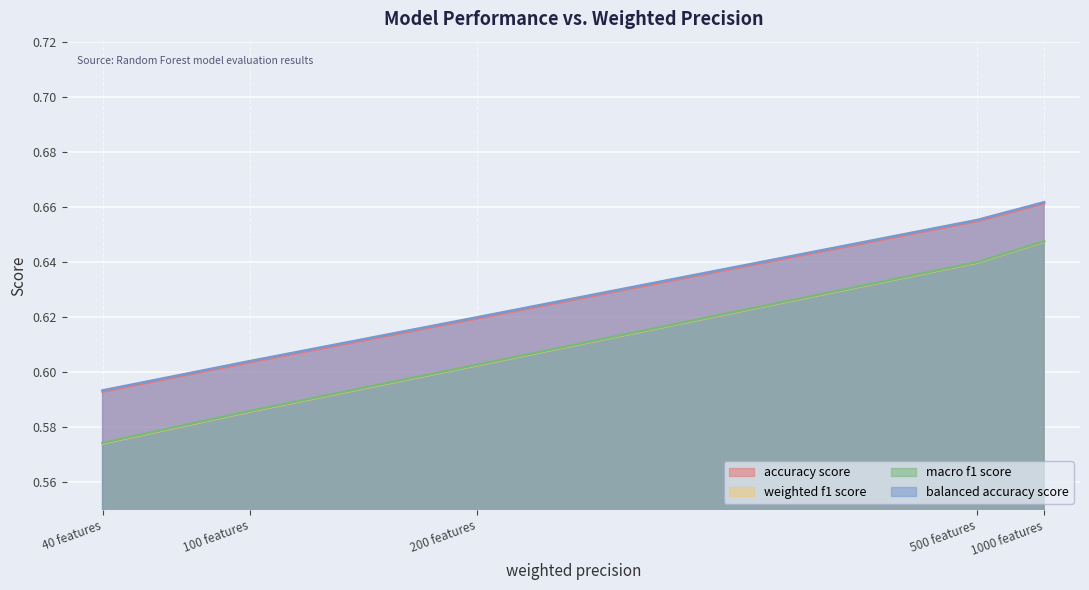

Reading left to right, transcribe all the data shown in this chart.

accuracy score: 40 features=0.6	100 features=0.6	200 features=0.6	500 features=0.7	1000 features=0.7
weighted f1 score: 40 features=0.6	100 features=0.6	200 features=0.6	500 features=0.6	1000 features=0.6
macro f1 score: 40 features=0.6	100 features=0.6	200 features=0.6	500 features=0.6	1000 features=0.6
balanced accuracy score: 40 features=0.6	100 features=0.6	200 features=0.6	500 features=0.7	1000 features=0.7